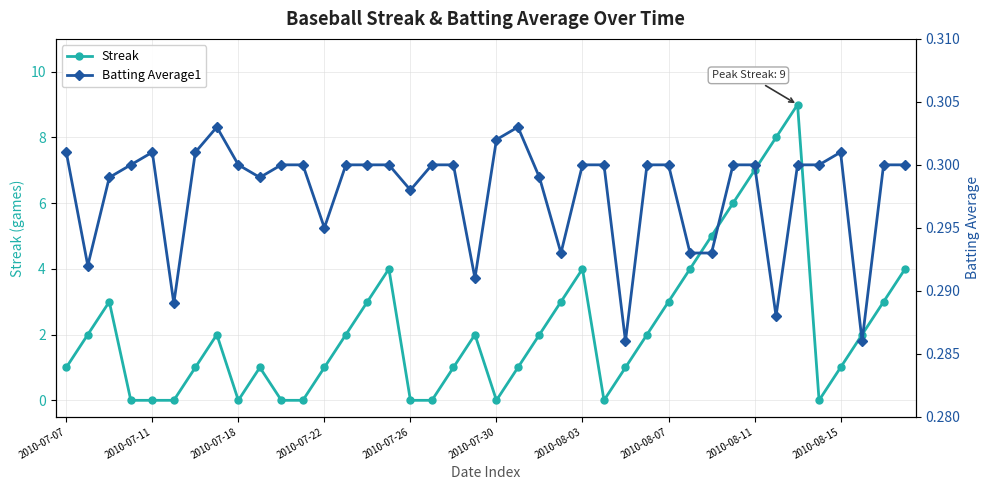

Reading left to right, what are all the values shown in this chart?

Streak: 1.0	2.0	3.0	0.0	0.0	0.0	1.0	2.0	0.0	1.0	0.0	0.0	1.0	2.0	3.0	4.0	0.0	0.0	1.0	2.0	0.0	1.0	2.0	3.0	4.0	0.0	1.0	2.0	3.0	4.0	5.0	6.0	7.0	8.0	9.0	0.0	1.0	2.0	3.0	4.0
Batting Average1: 0.3	0.3	0.3	0.3	0.3	0.3	0.3	0.3	0.3	0.3	0.3	0.3	0.3	0.3	0.3	0.3	0.3	0.3	0.3	0.3	0.3	0.3	0.3	0.3	0.3	0.3	0.3	0.3	0.3	0.3	0.3	0.3	0.3	0.3	0.3	0.3	0.3	0.3	0.3	0.3